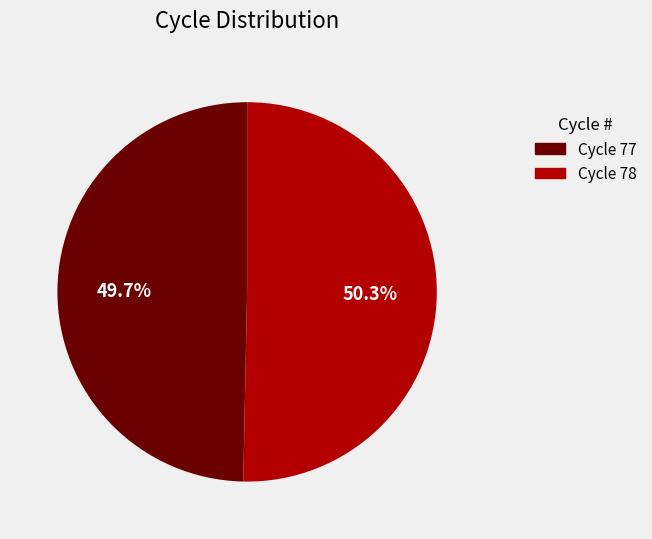

What percentage is the Cycle 78 slice, to the nearest percent?

50%